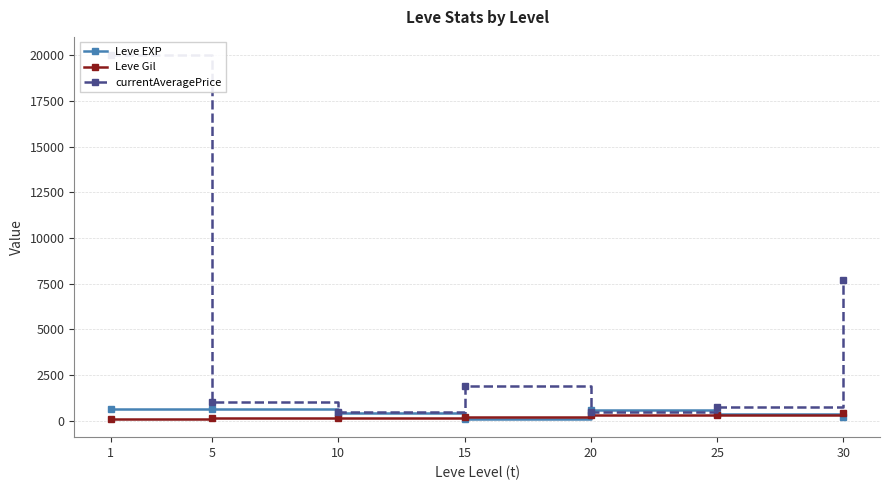

What is the total value across all series at 30?

8312